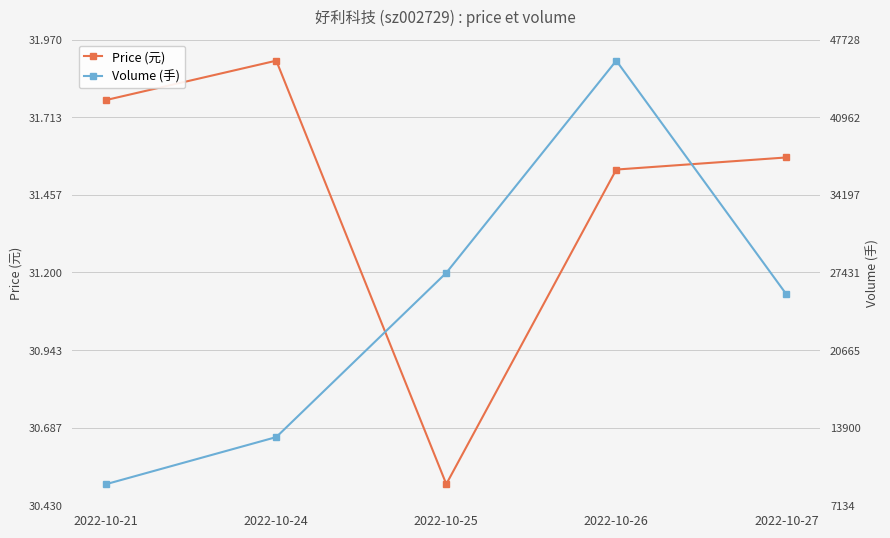

Rank the series by their maximum value, from lowest to highest.

Price (元), Volume (手)